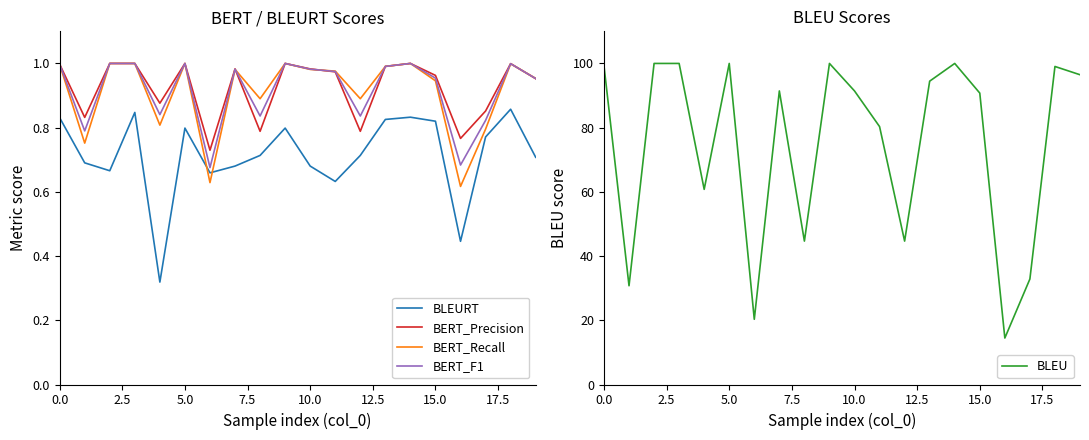

True or false: BERT_Precision and BLEURT intersect in this chart.

False